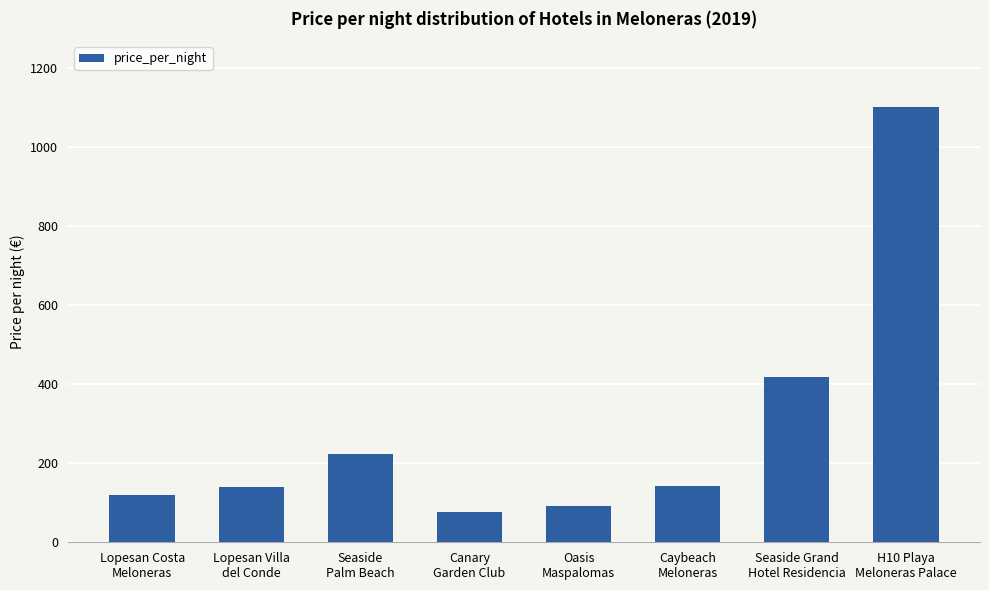

Between Lopesan Villa
del Conde and Seaside Grand
Hotel Residencia, which is larger?

Seaside Grand
Hotel Residencia